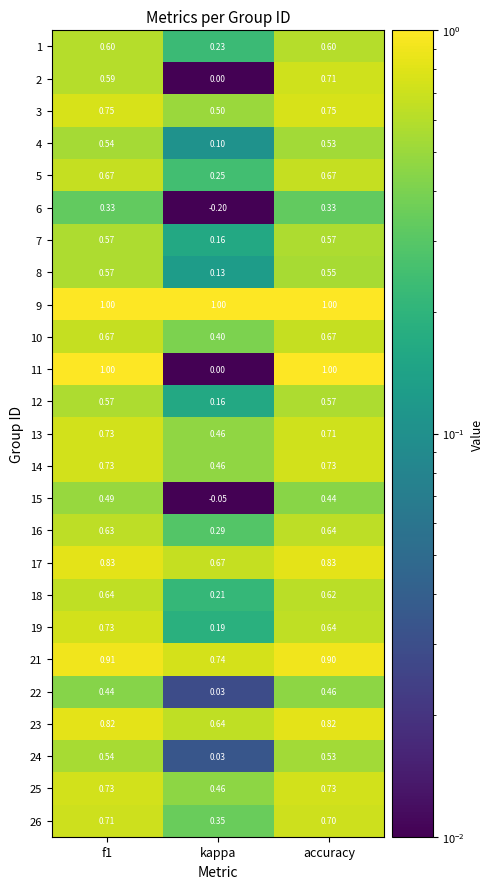

Is the value of 7 at kappa greater than the value of 10 at f1?

No